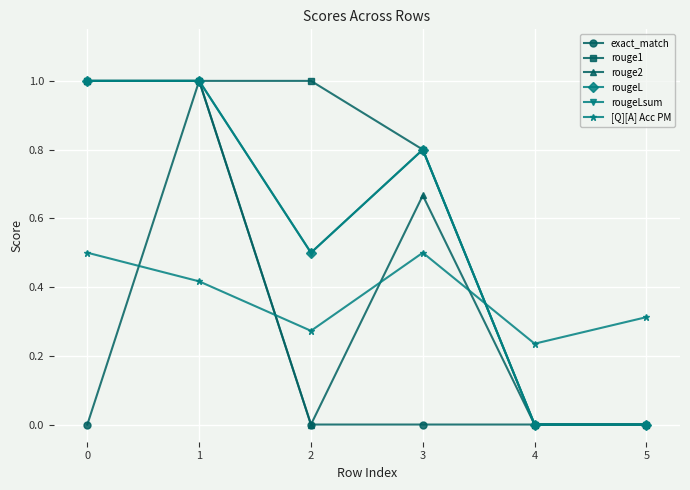

Does the chart have visible grid lines?

Yes